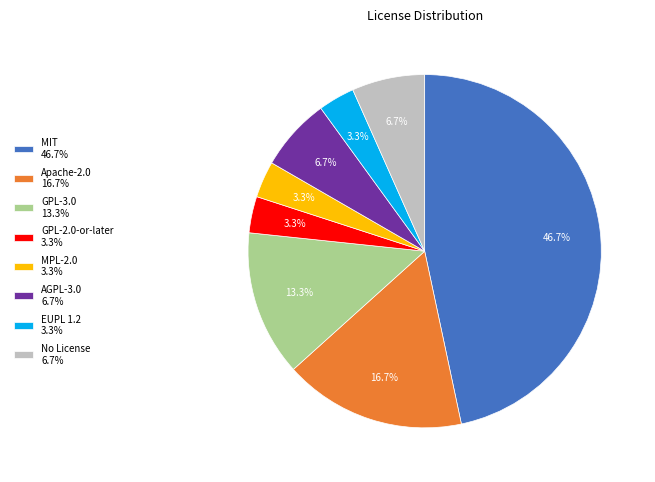

How much of the chart is everything except MIT?

53.3%